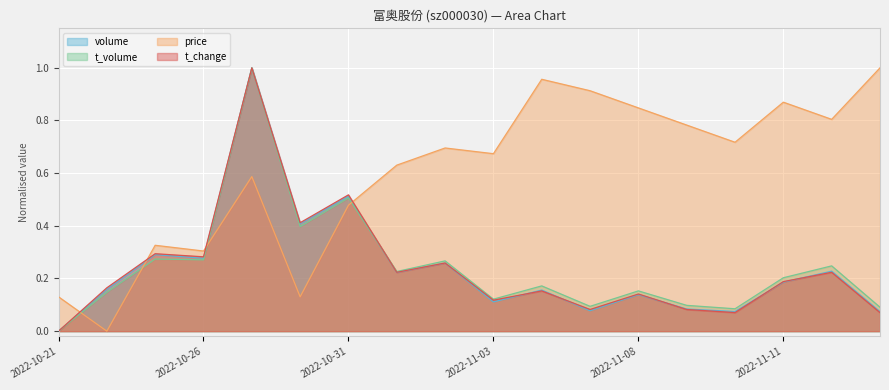

What is the average value of the price series?

0.6